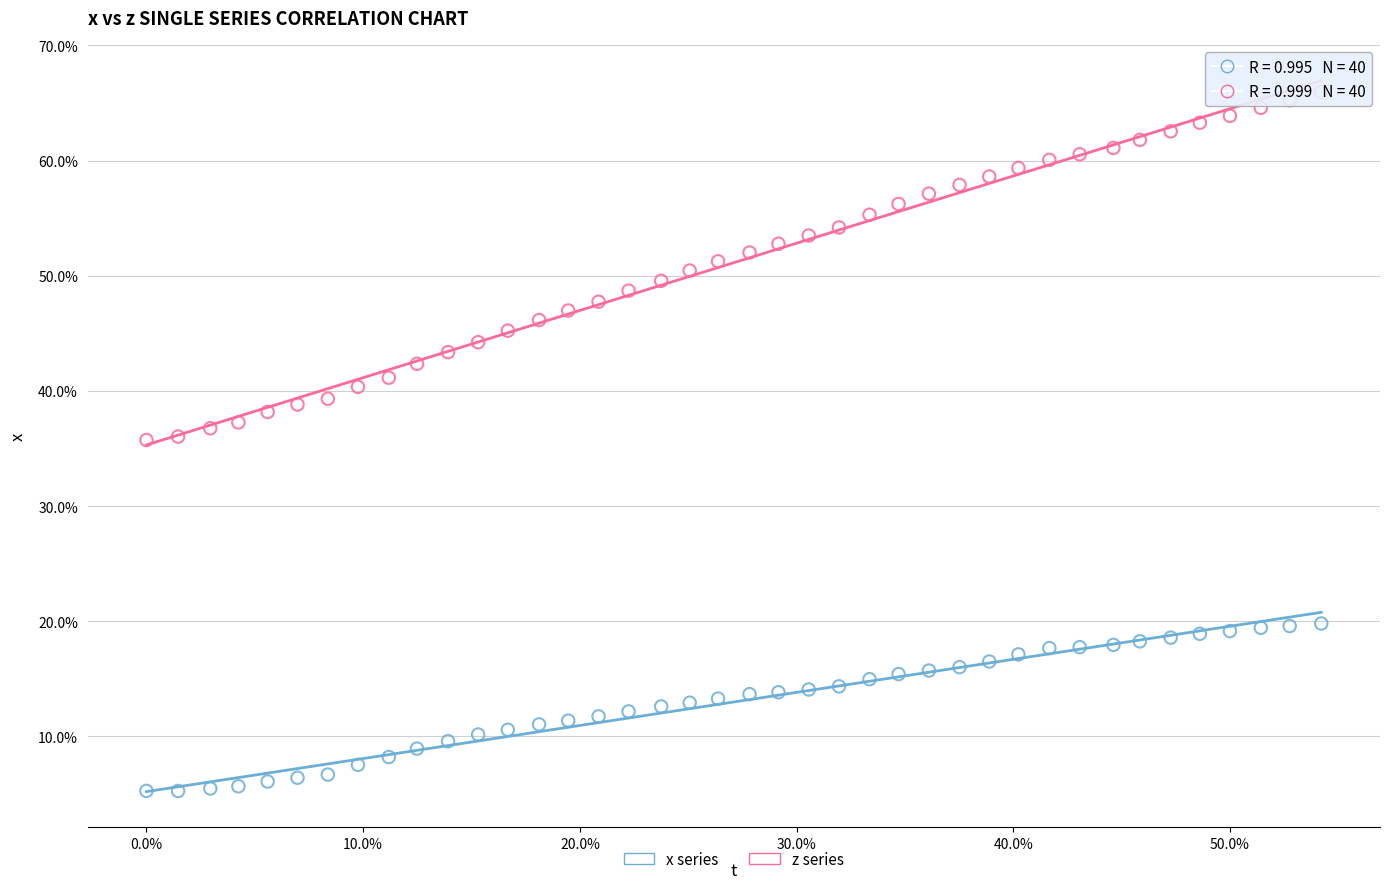

Which series has the widest spread of Y values?

z series